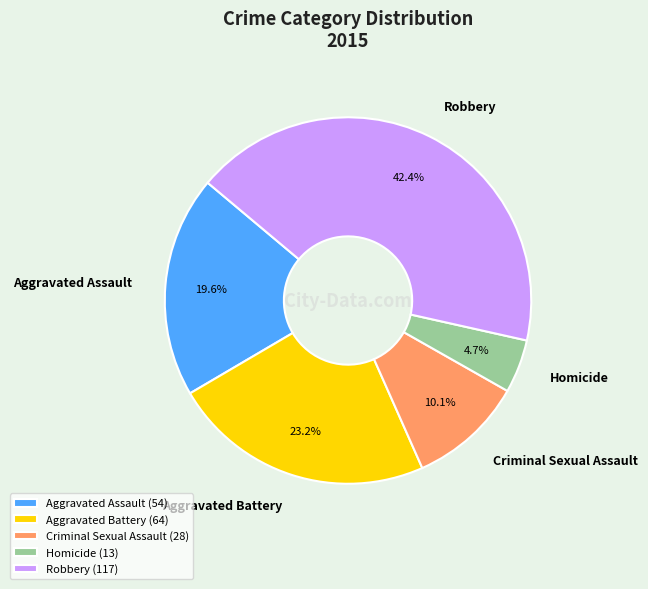

Rank the categories by value from lowest to highest.

Homicide, Criminal Sexual Assault, Aggravated Assault, Aggravated Battery, Robbery